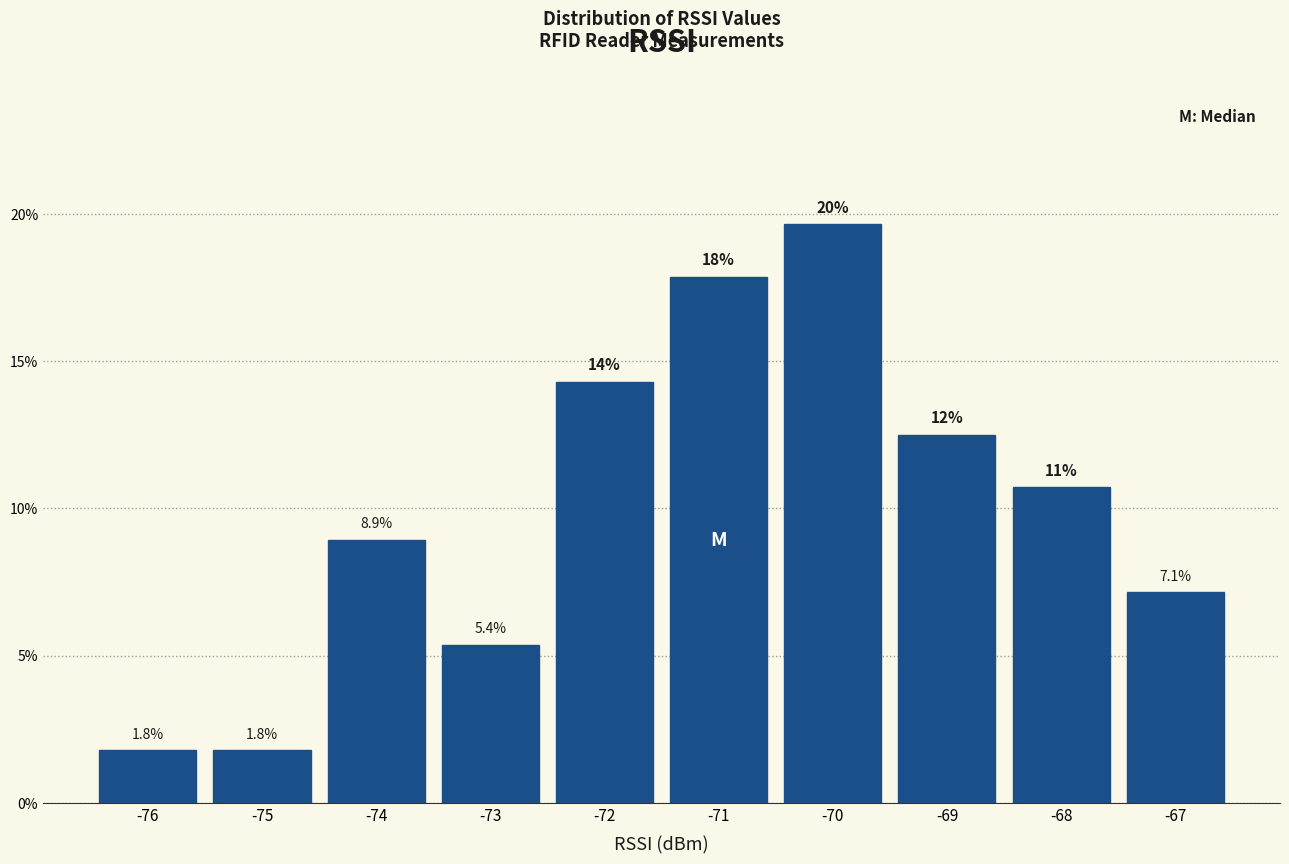

Over which range of the x-axis is the bar tallest?

-70.5 to -69.5